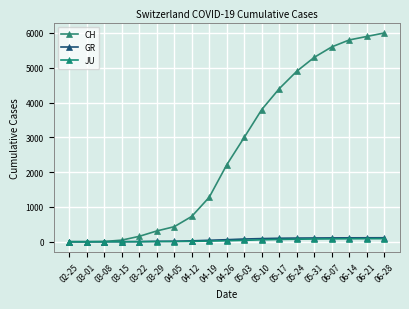

Reading left to right, extract all data points from this chart.

CH: 02-25=0	03-01=0	03-08=6	03-15=46	03-22=155	03-29=309	04-05=432	04-12=728	04-19=1280	04-26=2212	05-03=3000	05-10=3800	05-17=4400	05-24=4900	05-31=5300	06-07=5600	06-14=5800	06-21=5900	06-28=6000
GR: 02-25=0	03-01=0	03-08=0	03-15=1	03-22=3	03-29=11	04-05=14	04-12=25	04-19=42	04-26=58	05-03=78	05-10=90	05-17=100	05-24=105	05-31=108	06-07=110	06-14=112	06-21=113	06-28=114
JU: 02-25=0	03-01=0	03-08=0	03-15=0	03-22=2	03-29=5	04-05=5	04-12=10	04-19=18	04-26=28	05-03=40	05-10=55	05-17=65	05-24=72	05-31=78	06-07=82	06-14=85	06-21=87	06-28=88